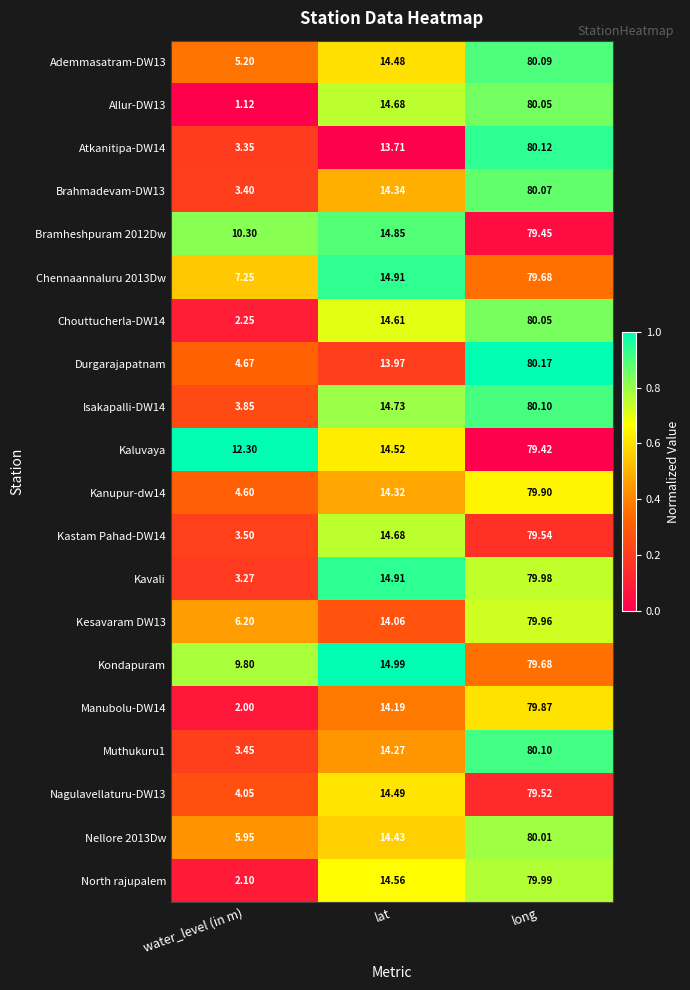

List the labels in order of Muthukuru1 value, smallest first.

water_level (in m), lat, long